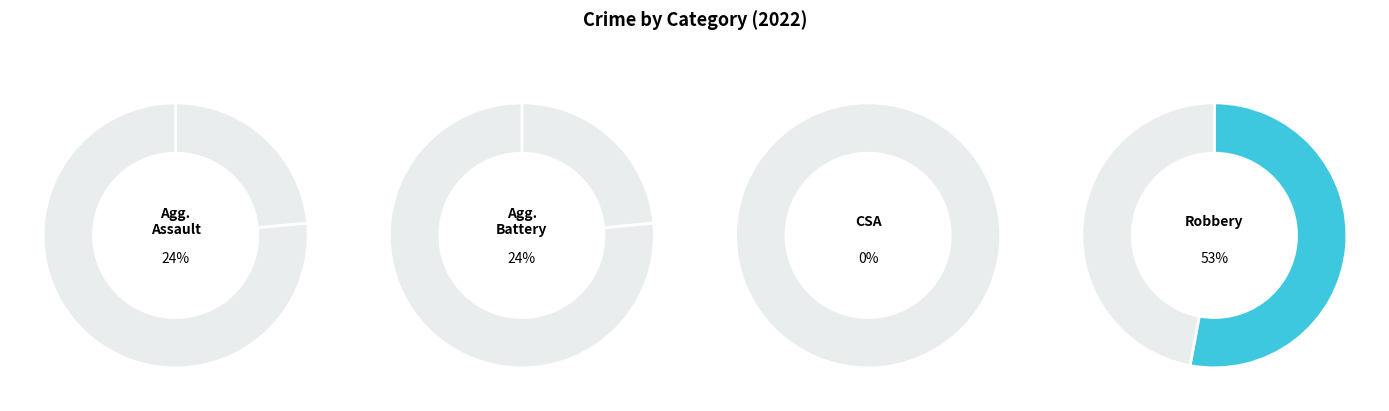

What percentage is the Robbery slice, to the nearest percent?

53%